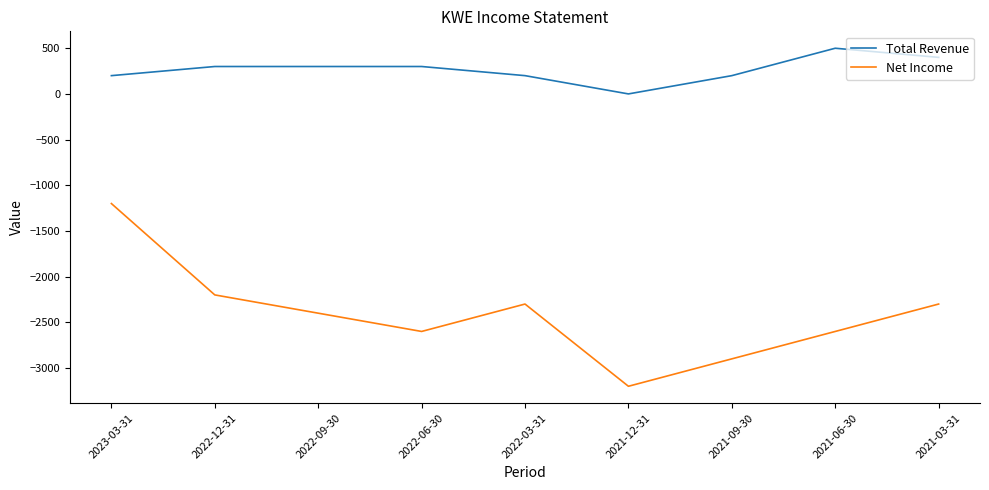

List the series in order of their peak value, lowest first.

Net Income, Total Revenue